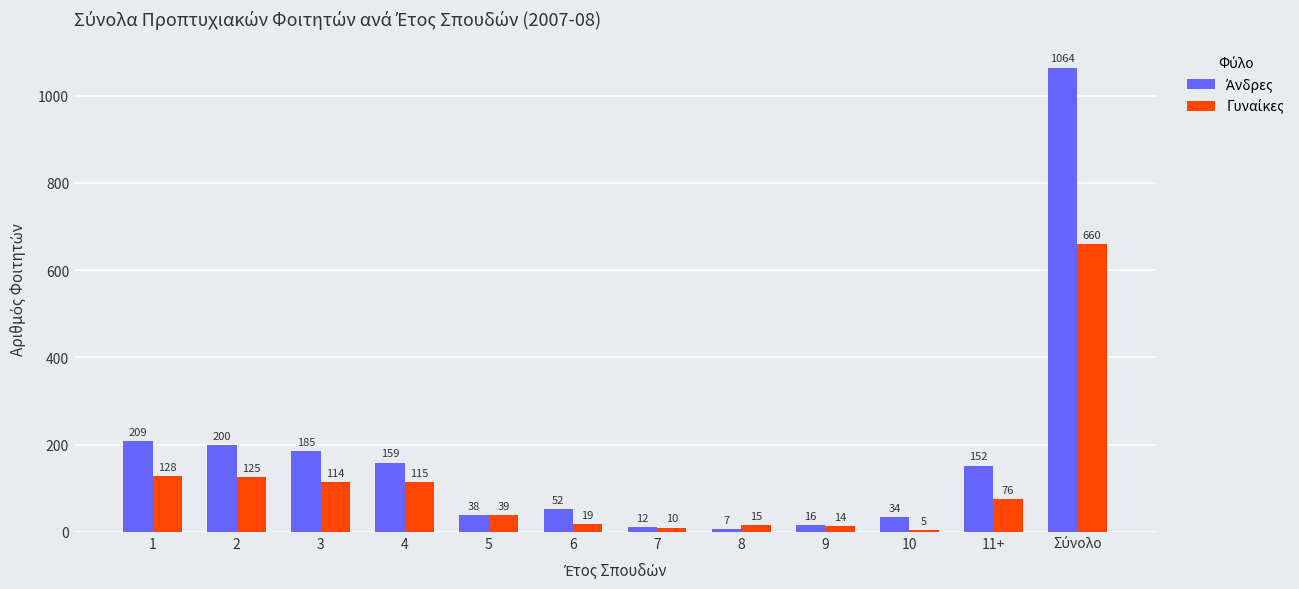

What is the smallest value displayed?

5